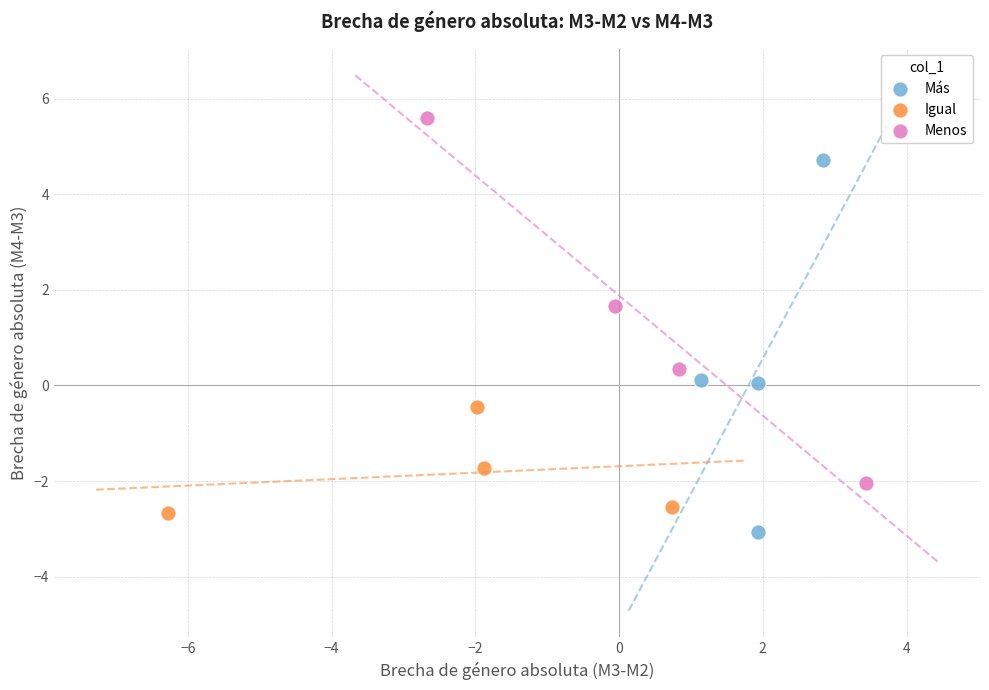

Which series contains the highest Y value?

Menos